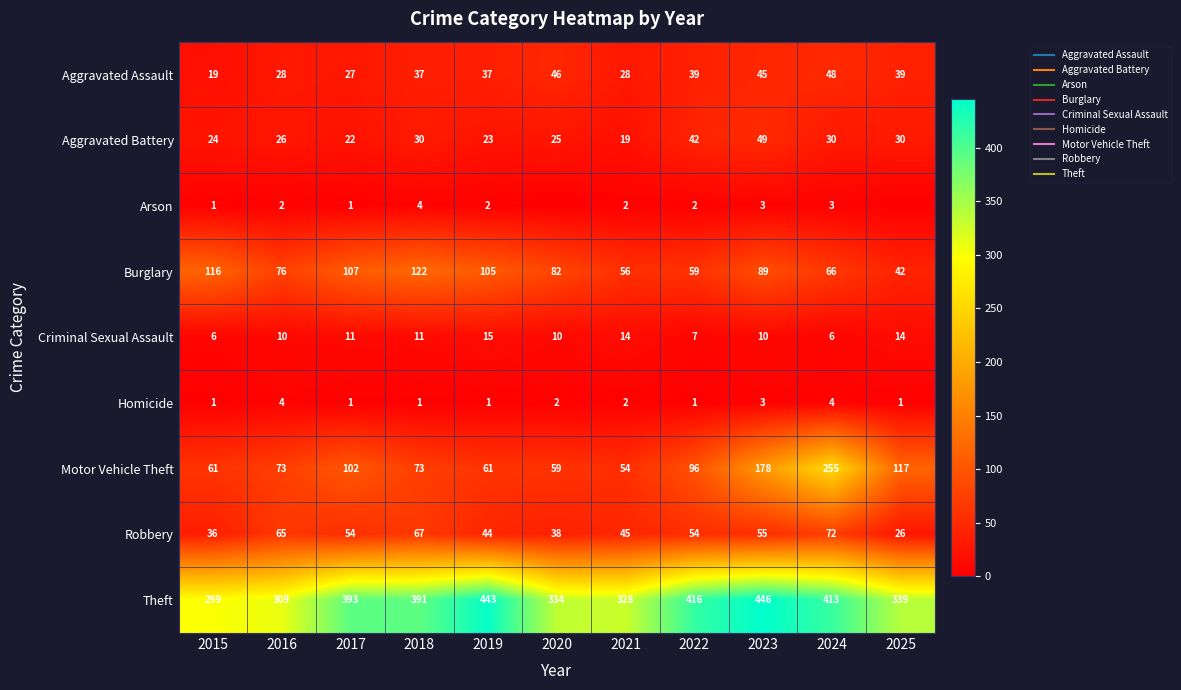

True or false: Theft has a value of 478 at 2016.

False